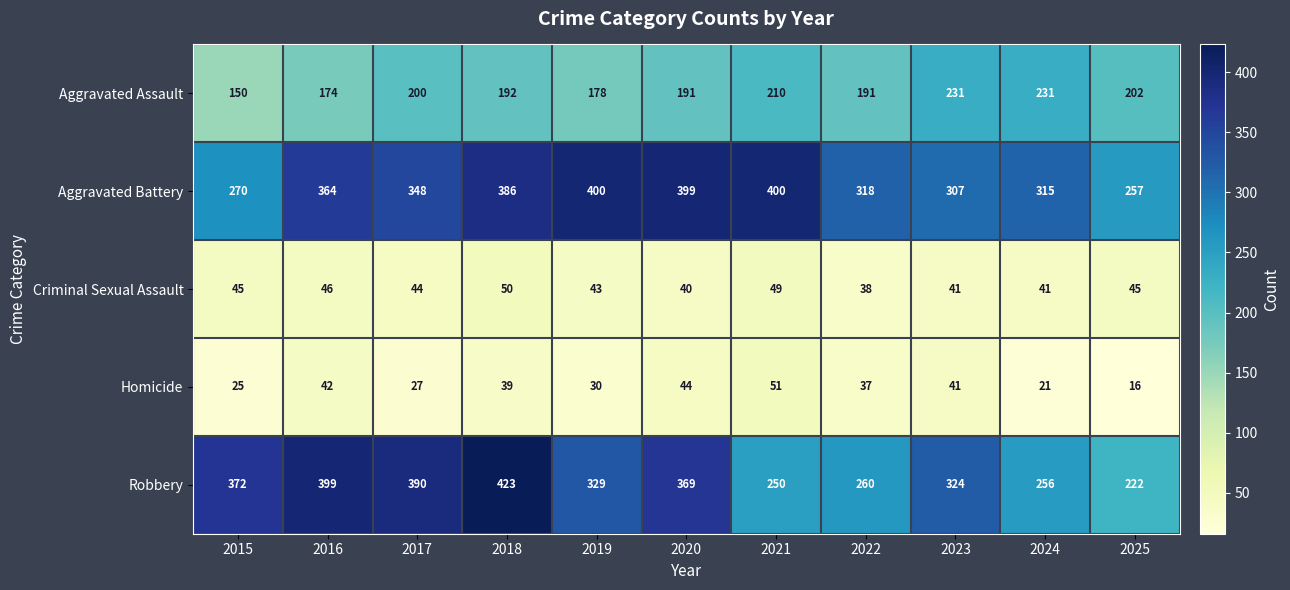

What is the difference between the maximum and minimum values in the Robbery series?

201